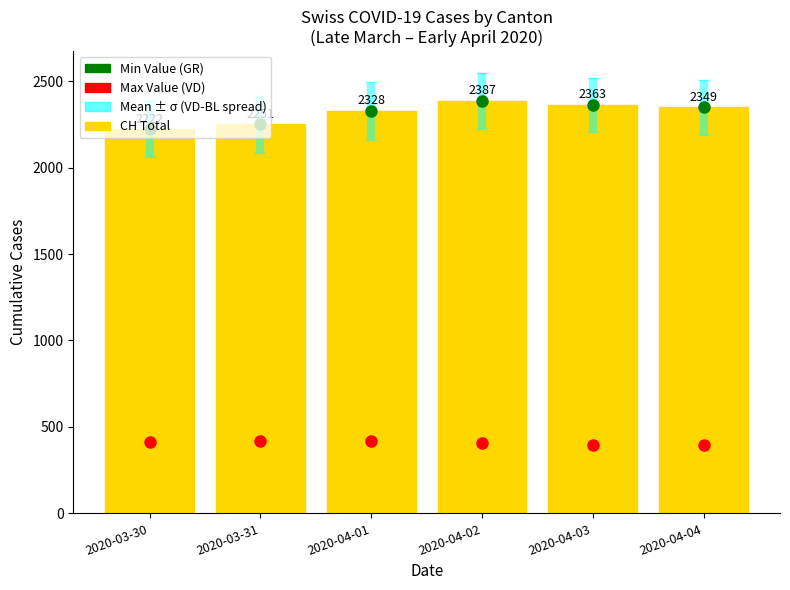

What is the sum of all CH (Total Switzerland) values?

13900